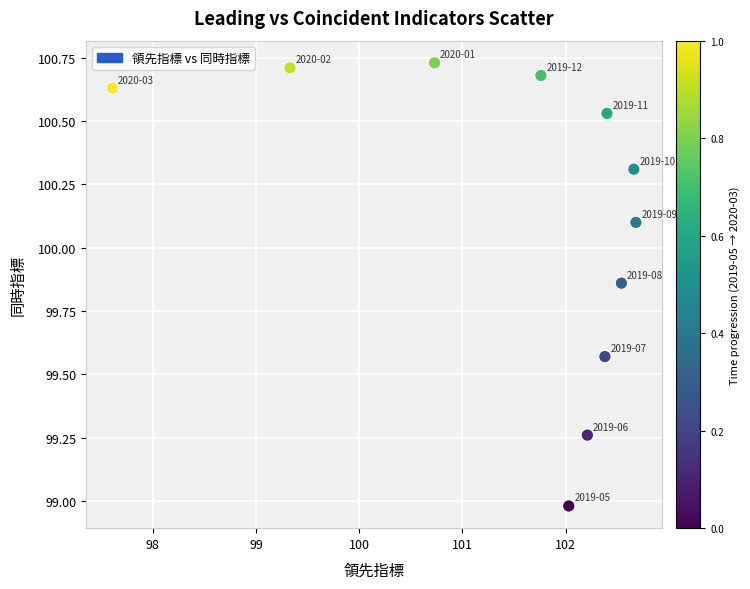

What is the average Y value?

100.1